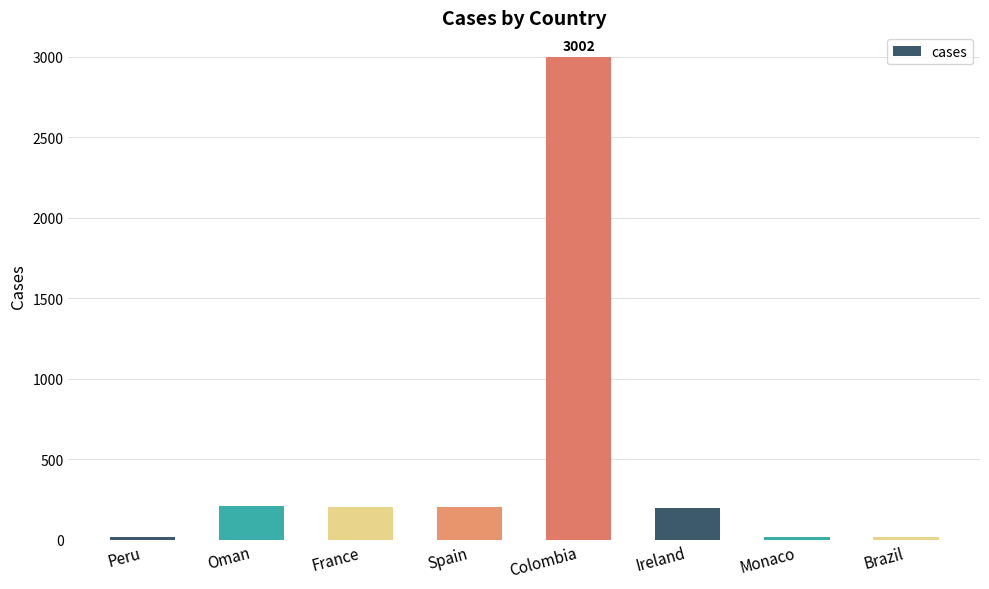

What position from the right is Colombia?

4